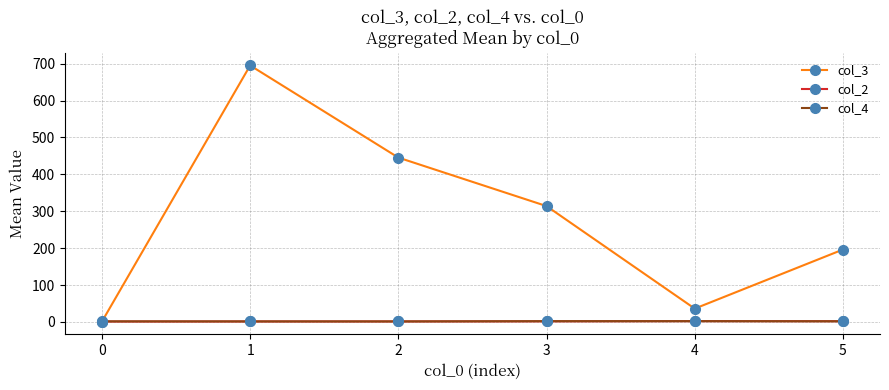

What is the total value across all series at 0?

3.5